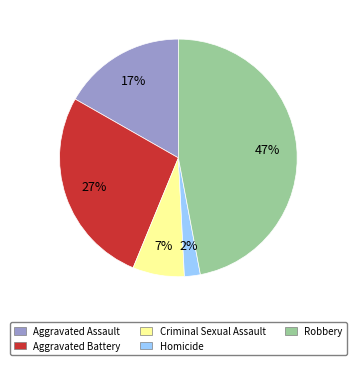

True or false: Aggravated Battery accounts for 41% of the total.

False